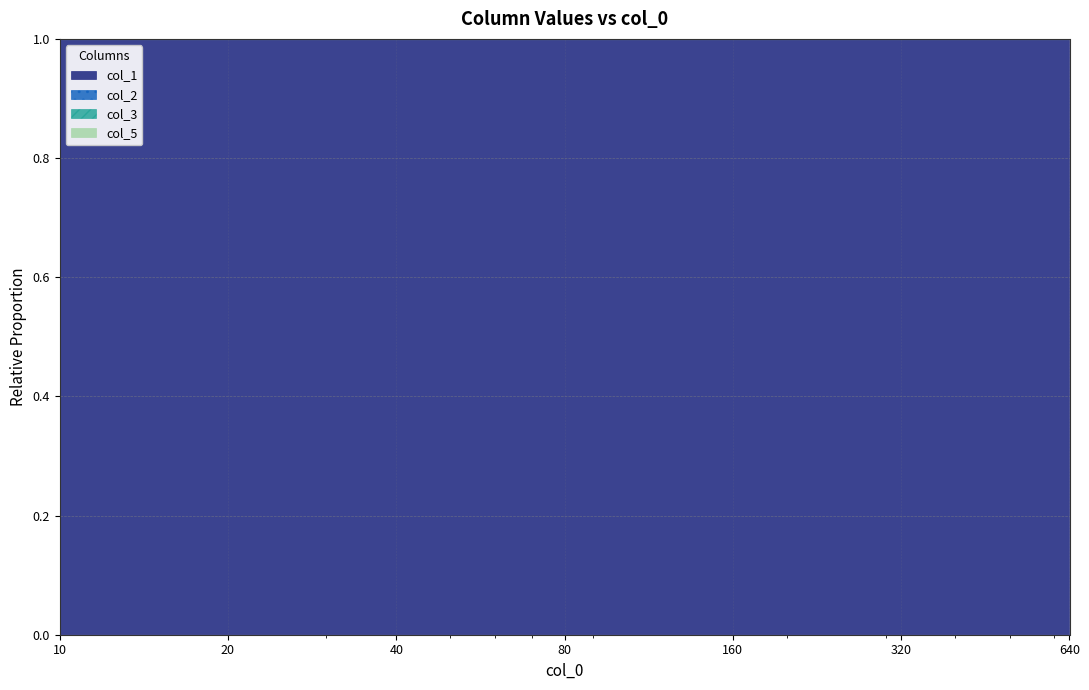

At how many categories does at least one series exceed 0?

7